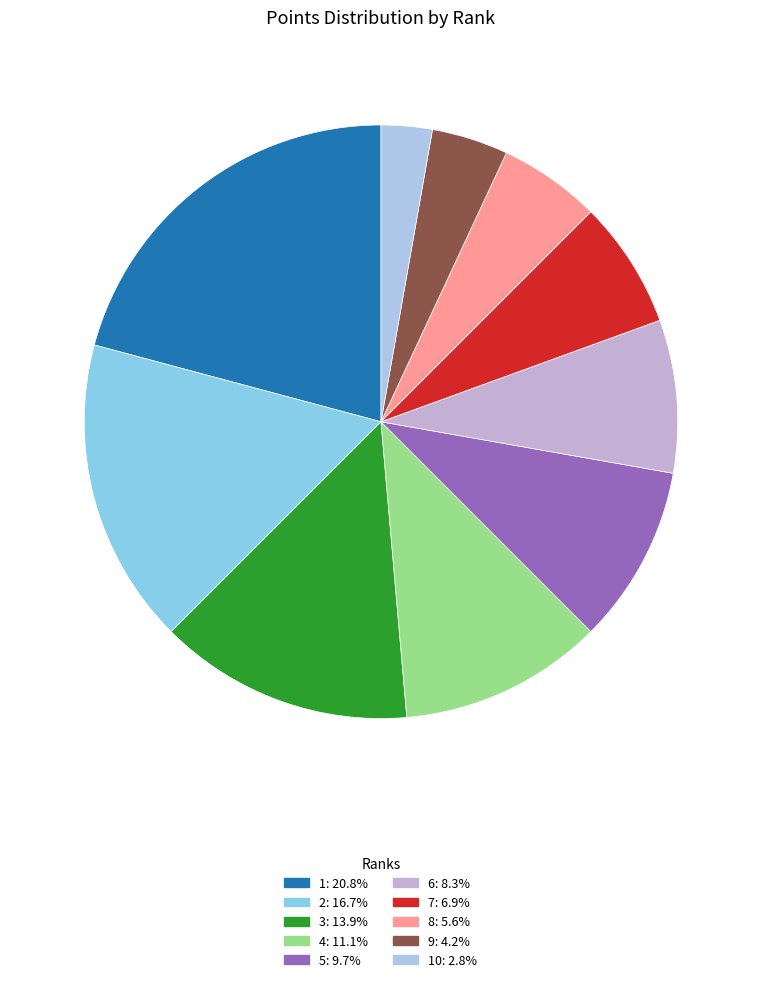

Which slice is the smallest?

10